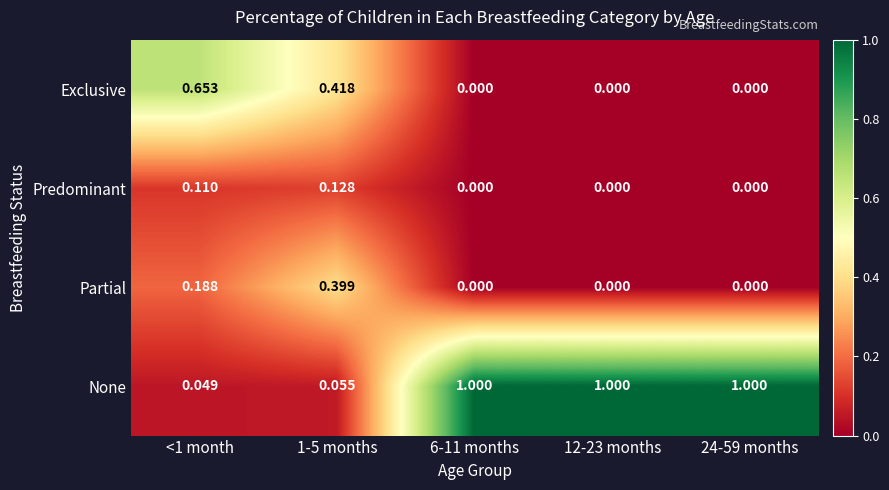

List the series in order of their peak value, highest first.

None, Exclusive, Partial, Predominant